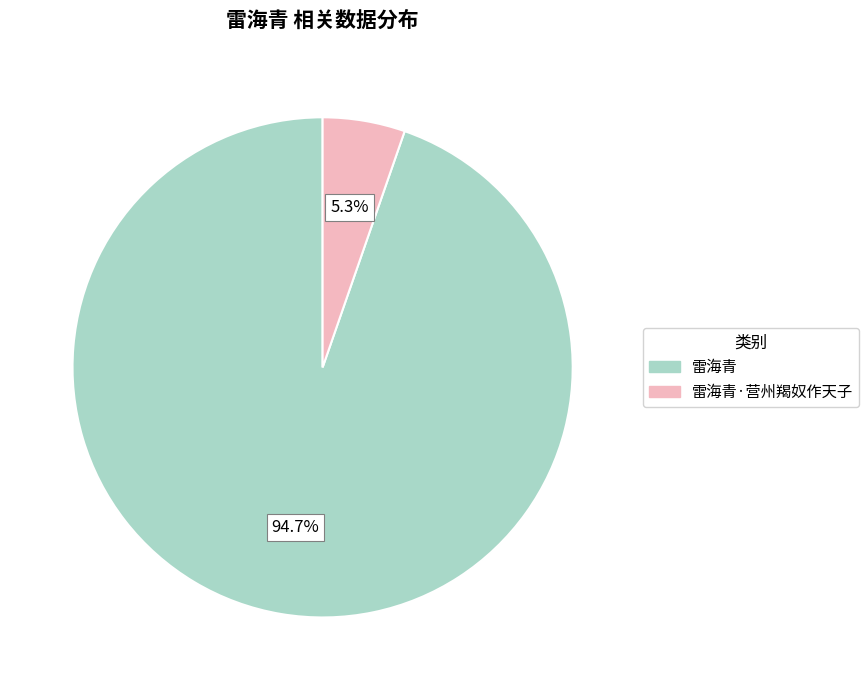

Does any single category account for the majority?

Yes